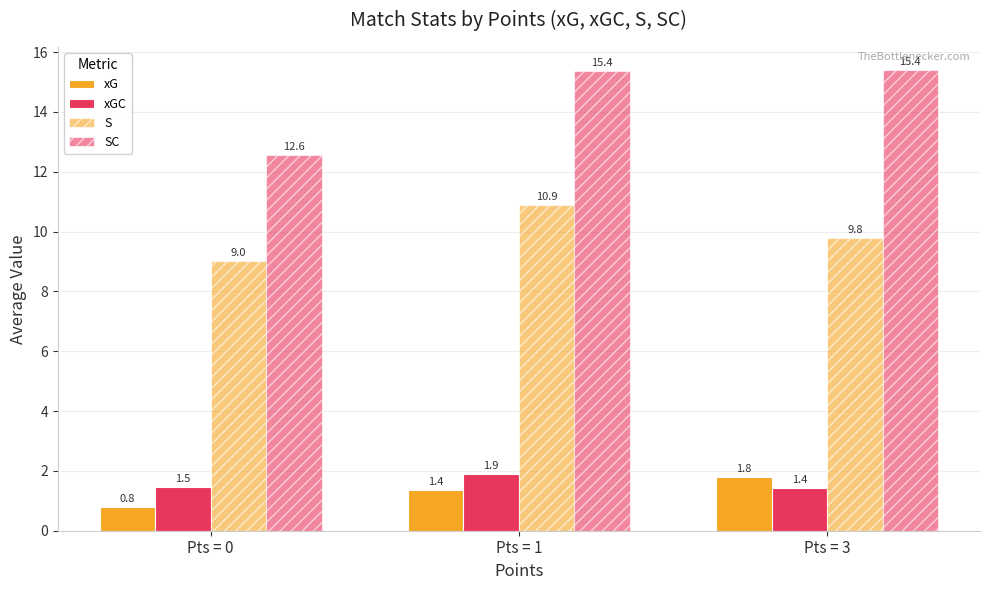

At which category is the sum across all series the highest?

Pts = 1